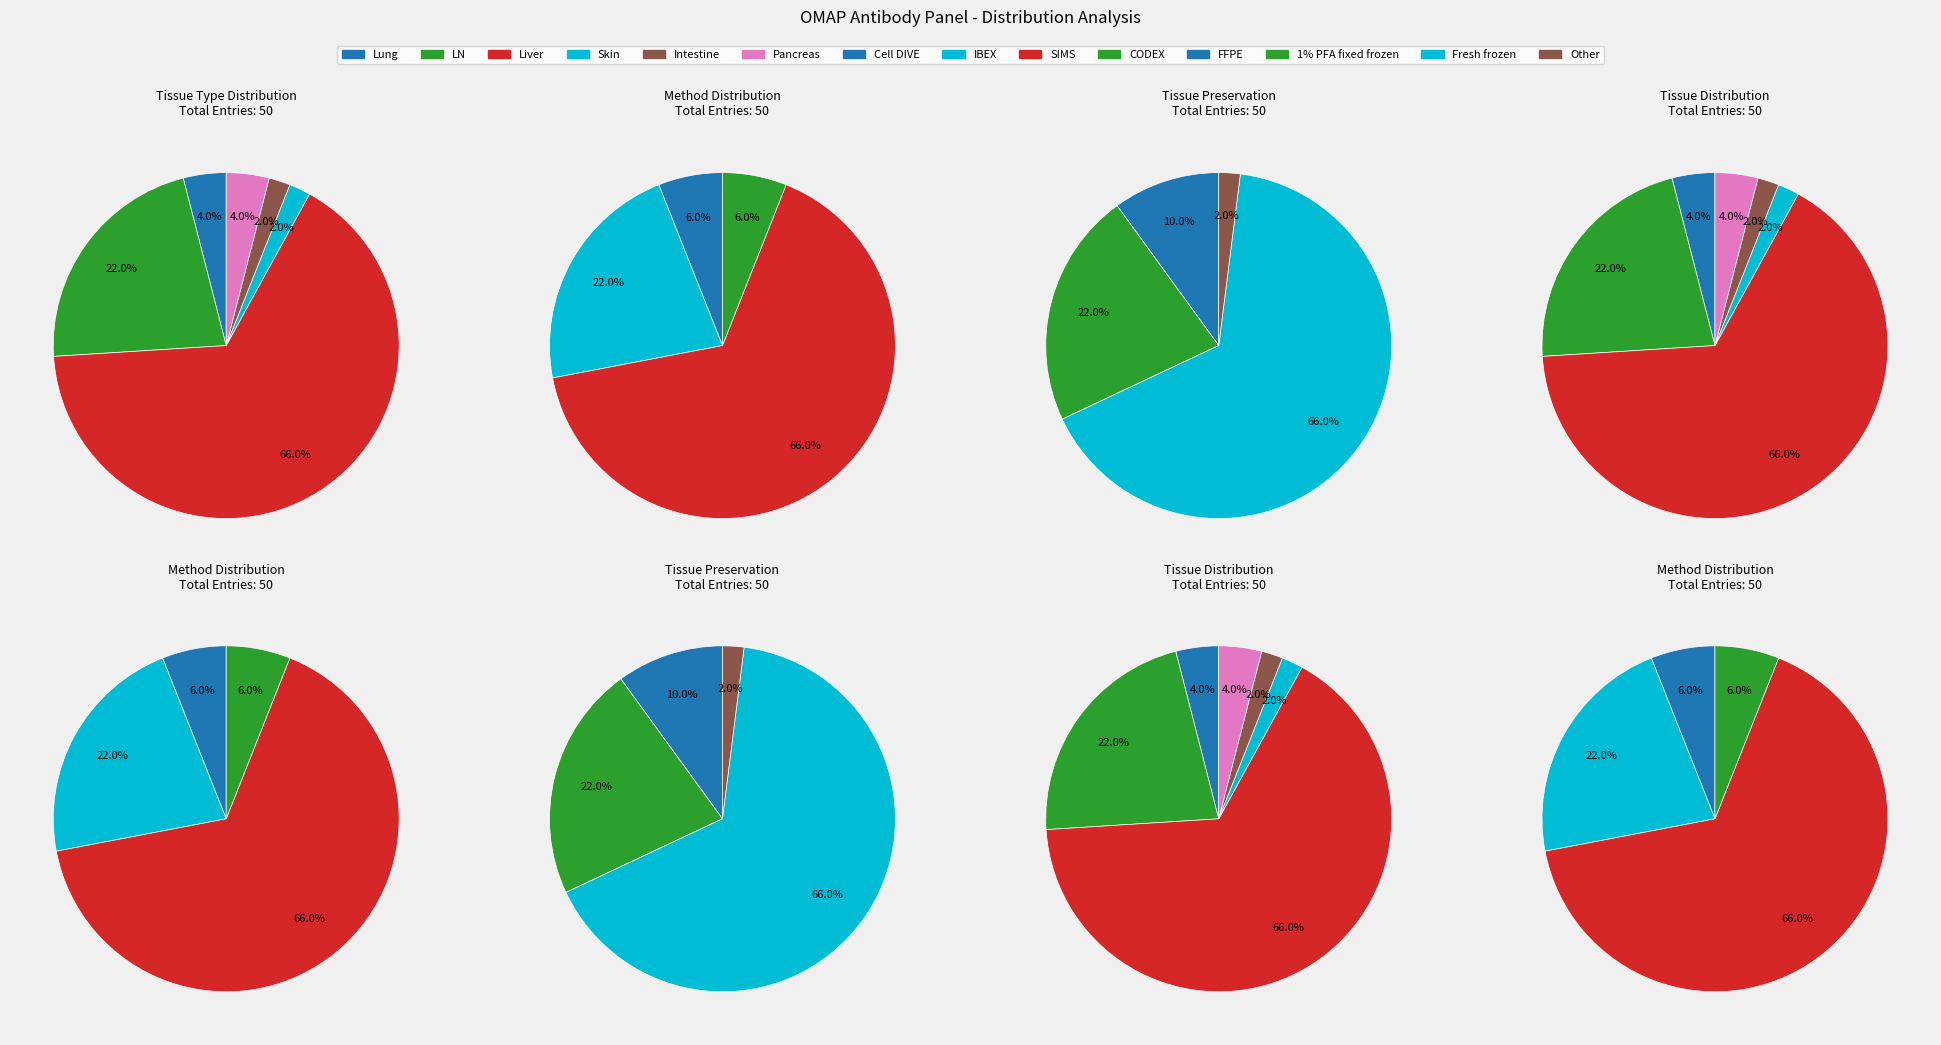

What percentage is the Liver slice, to the nearest percent?

66%